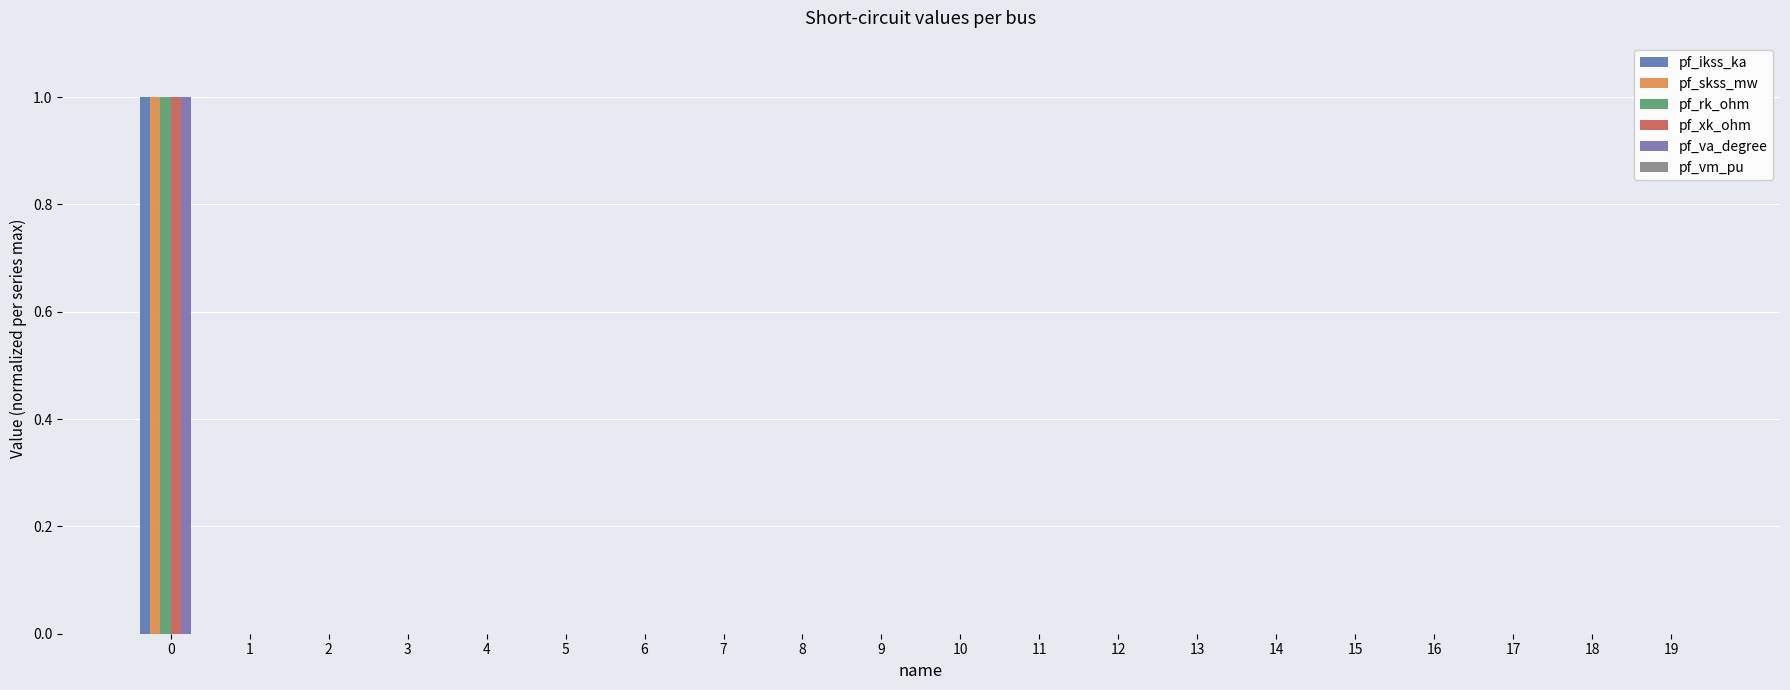

Does the chart contain stacked bars?

No